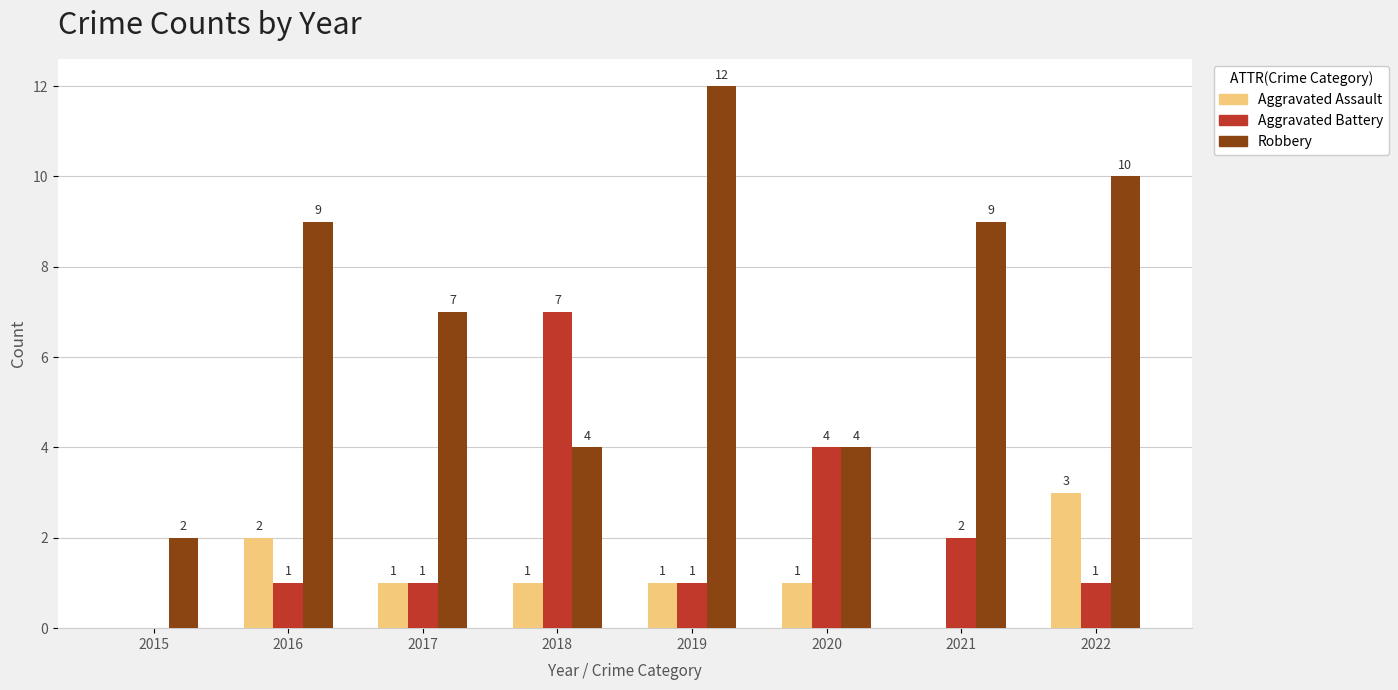

True or false: Robbery has a value of 9 at 2016.

True